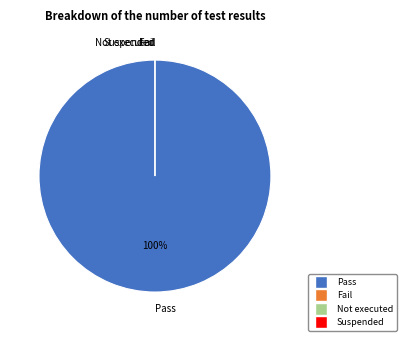

Between Not executed and Suspended, which is larger?

Not executed